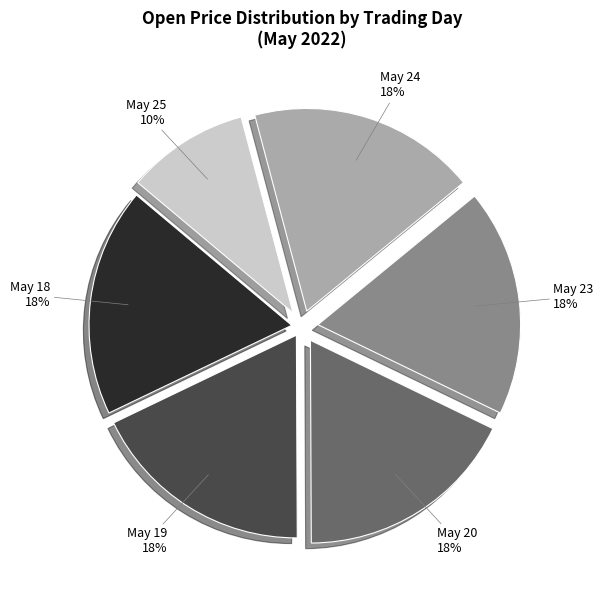

Which category has the smallest portion of the pie?

May 25